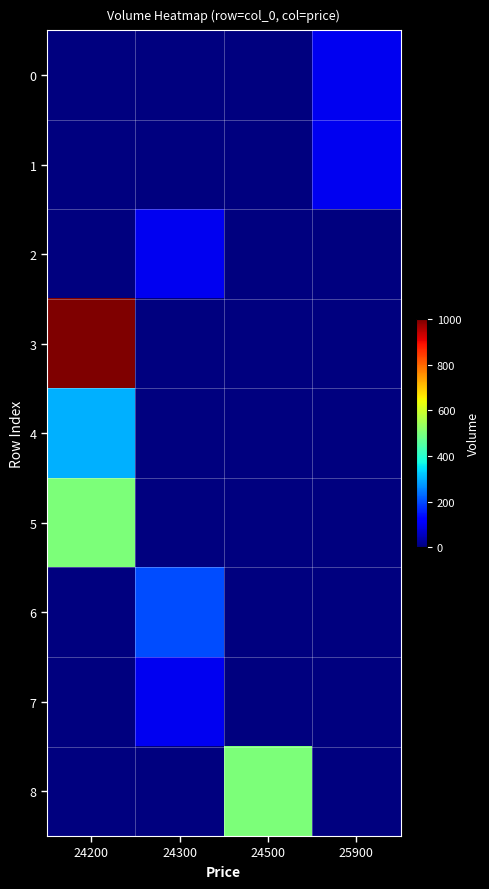

Reading right to left, transcribe all the data shown in this chart.

0: 25900=100	24500=0	24300=0	24200=0
1: 25900=100	24500=0	24300=0	24200=0
2: 25900=0	24500=0	24300=100	24200=0
3: 25900=0	24500=0	24300=0	24200=1000
4: 25900=0	24500=0	24300=0	24200=300
5: 25900=0	24500=0	24300=0	24200=500
6: 25900=0	24500=0	24300=200	24200=0
7: 25900=0	24500=0	24300=100	24200=0
8: 25900=0	24500=500	24300=0	24200=0